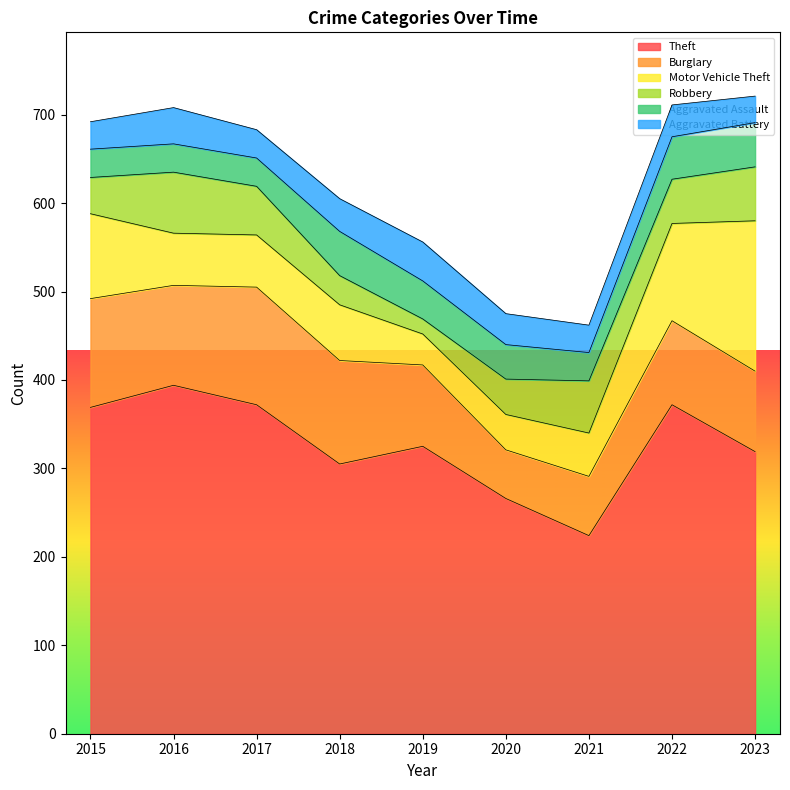

Which series has the widest spread of values?

Theft